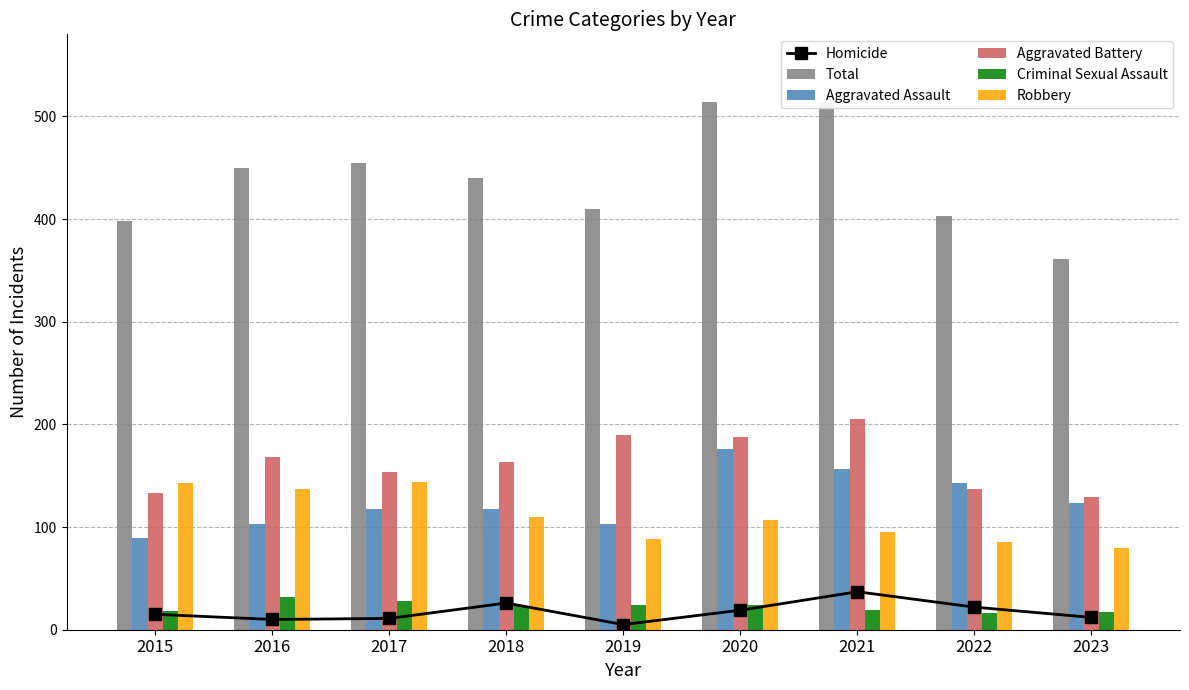

What is the highest value of the Criminal Sexual Assault series?

32